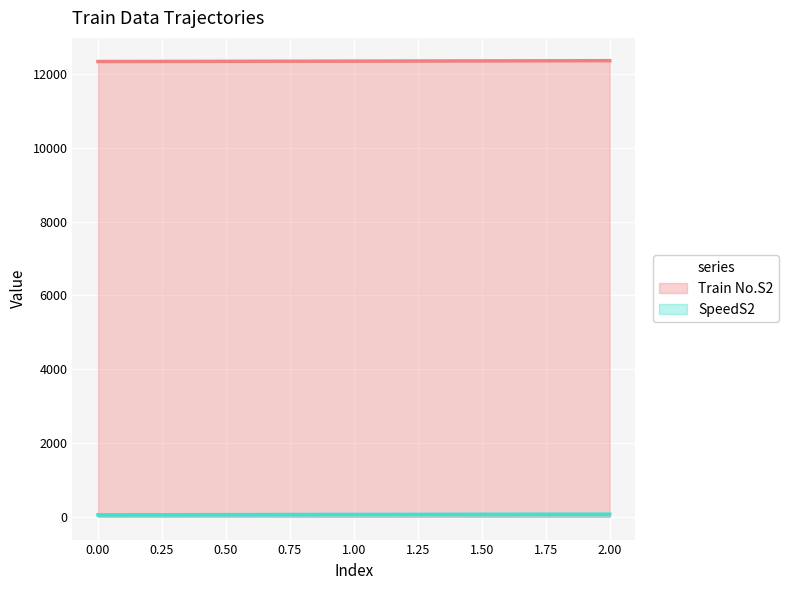

What is the total value across all series at 0.00?

12387